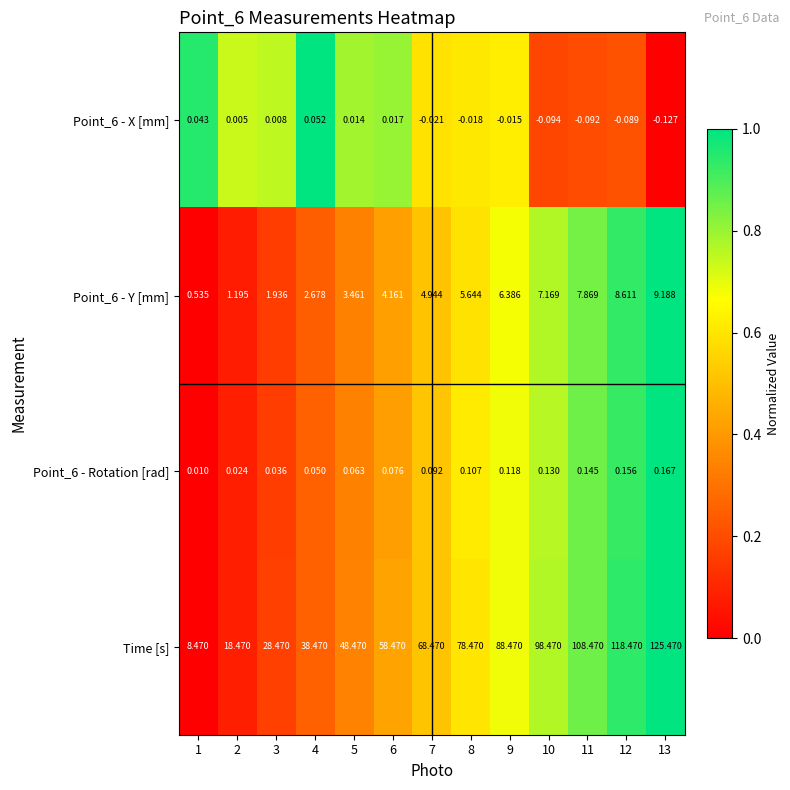

Is the value of Point_6 - X [mm] at 3 greater than the value of Point_6 - Rotation [rad] at 4?

No